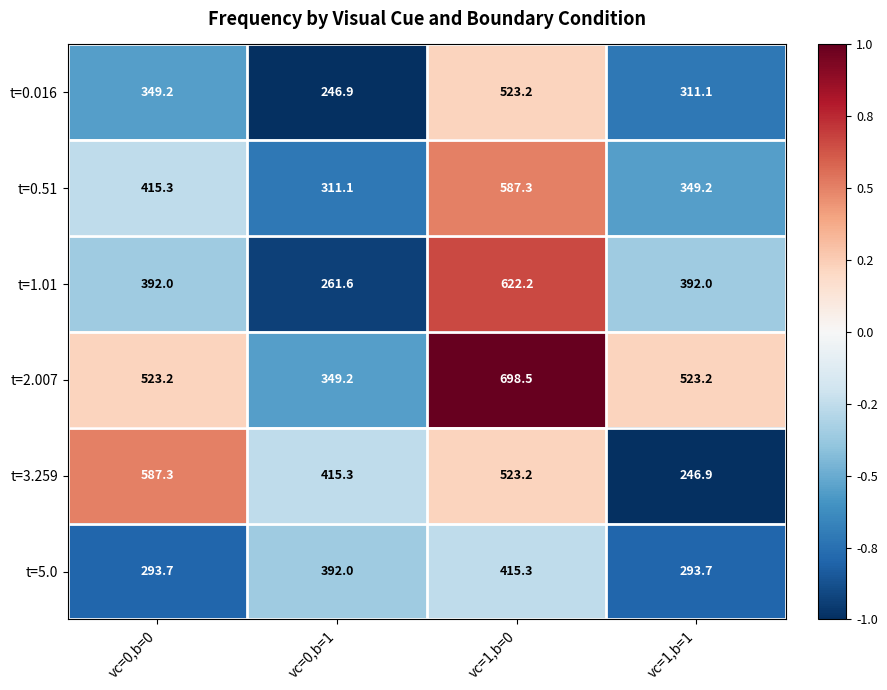

Which series has the widest spread of values?

t=1.01